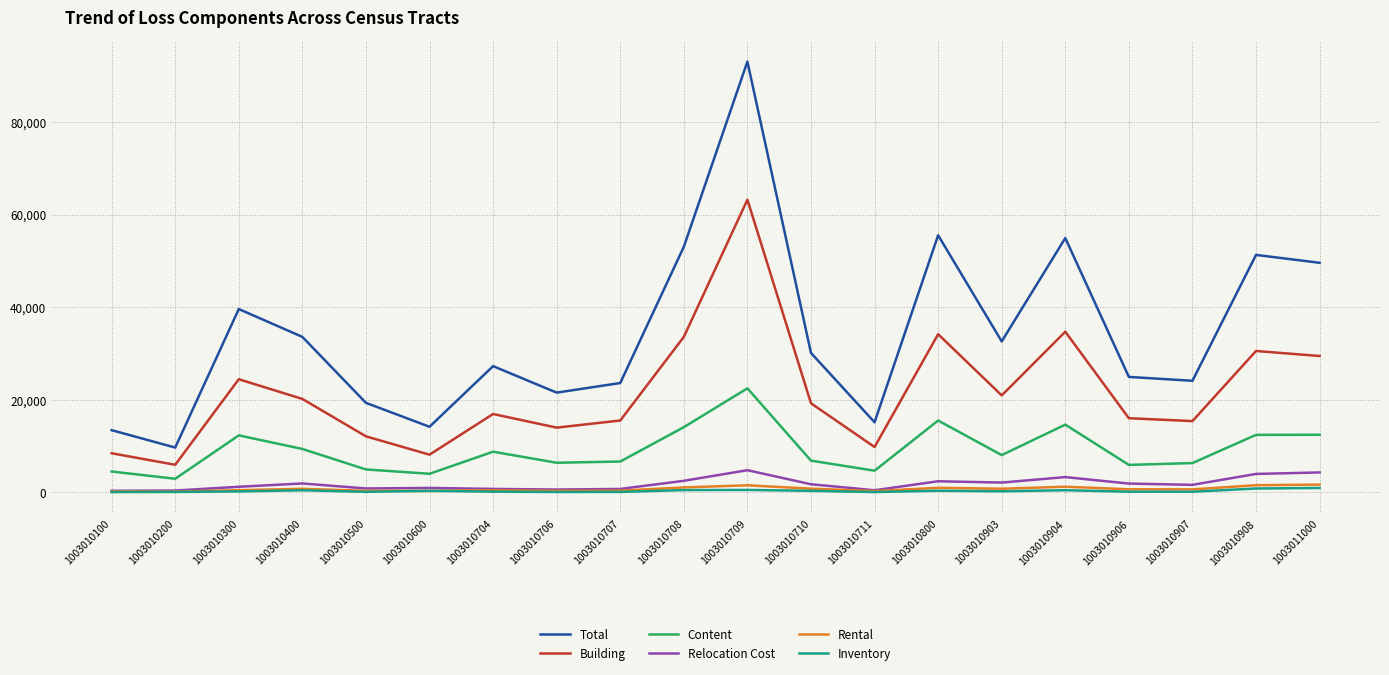

The value of Rental at 1003010710 is 750. True or false?

True